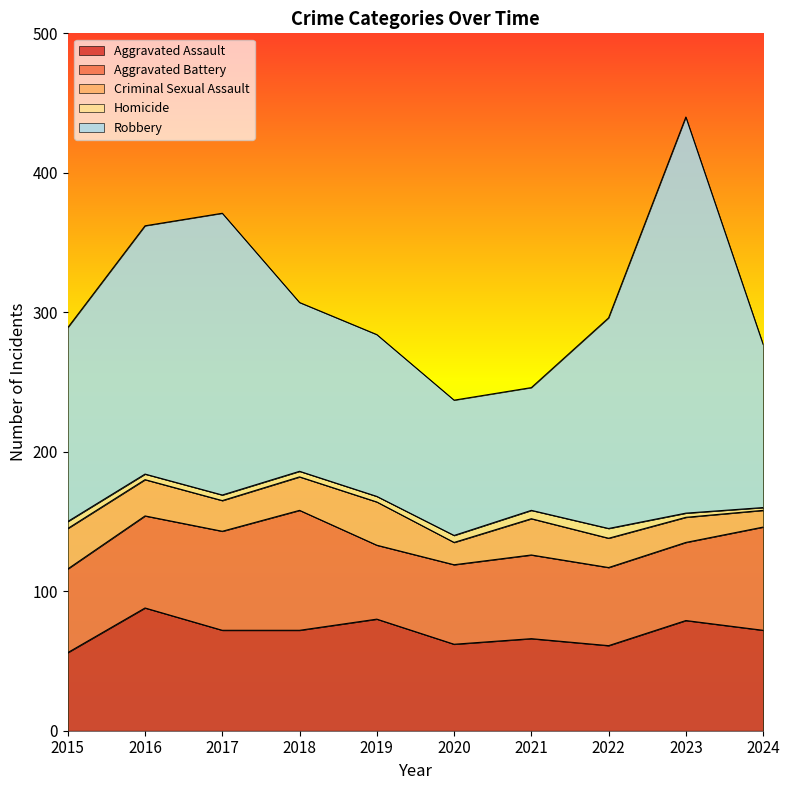

The value of Robbery at 2024 is 117. True or false?

True